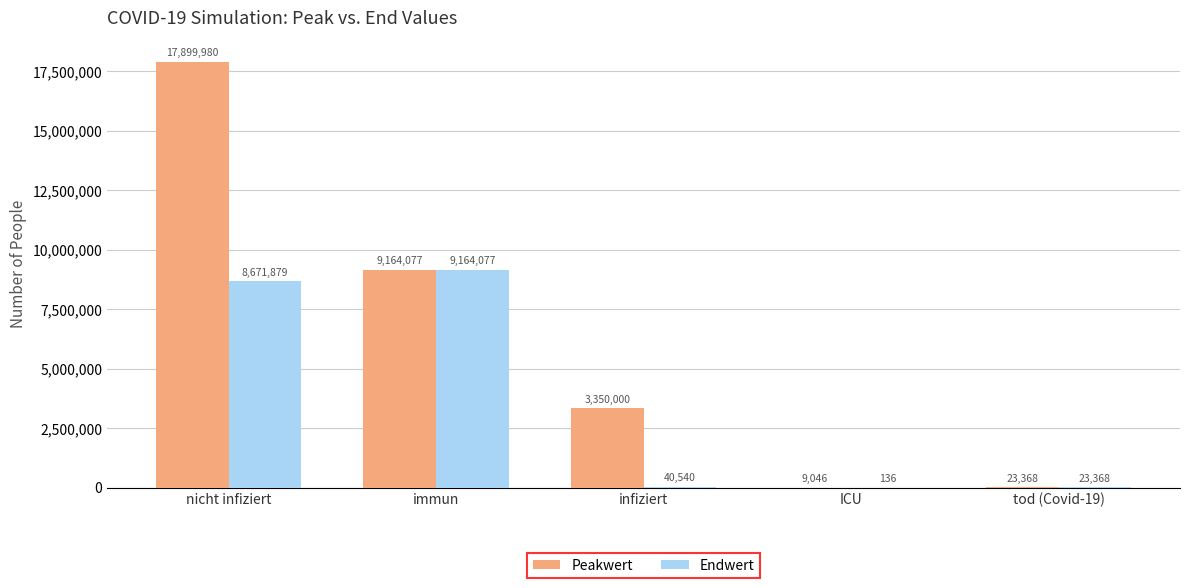

Reading right to left, extract all data points from this chart.

Peakwert: tod (Covid-19)=23368	ICU=9046	infiziert=3350000	immun=9164077	nicht infiziert=17899980
Endwert: tod (Covid-19)=23368	ICU=136	infiziert=40540	immun=9164077	nicht infiziert=8671879